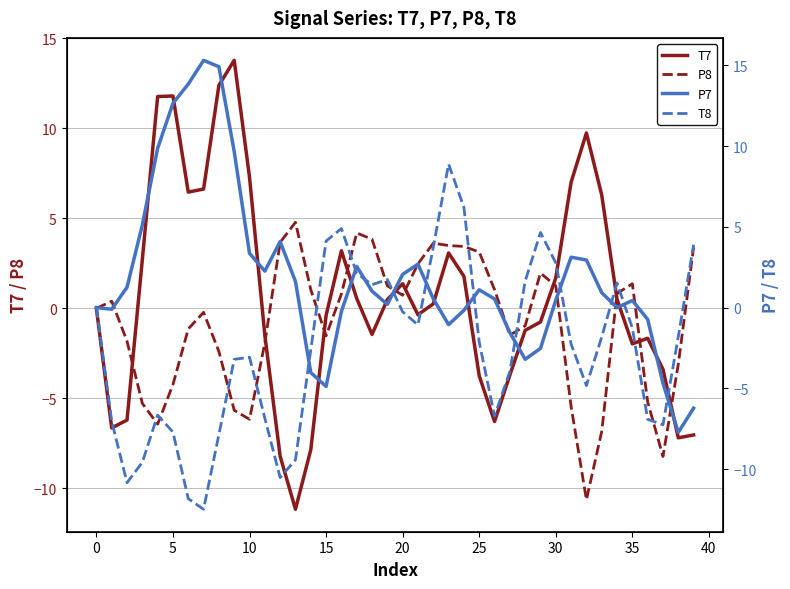

Rank the series by their maximum value, from highest to lowest.

P7, T7, T8, P8